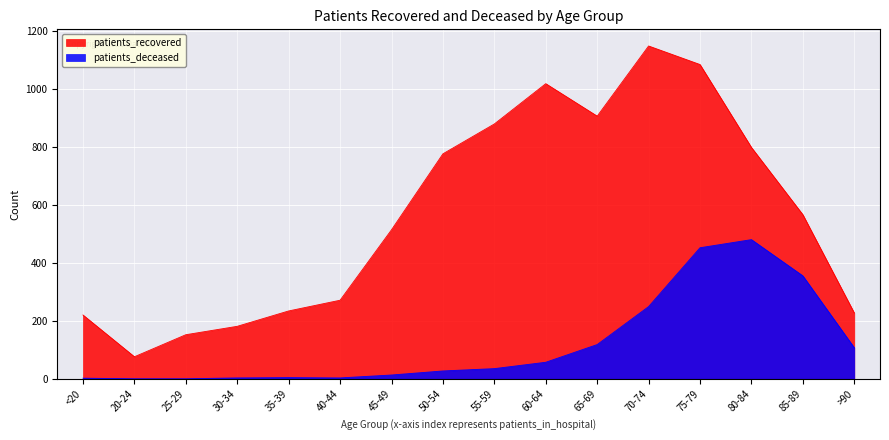

Where is the first local minimum for patients_deceased?

40-44